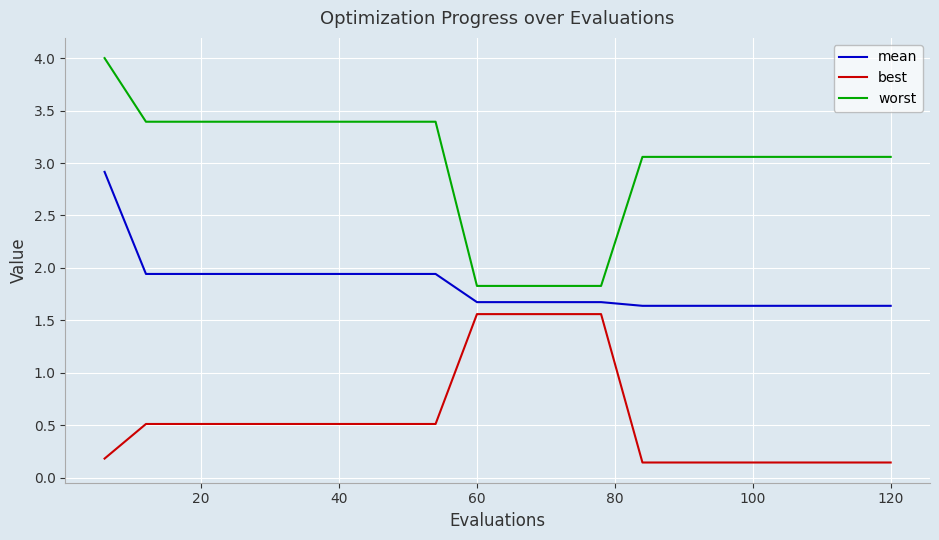

What is the difference between the second highest and second lowest values in the best series?

1.4